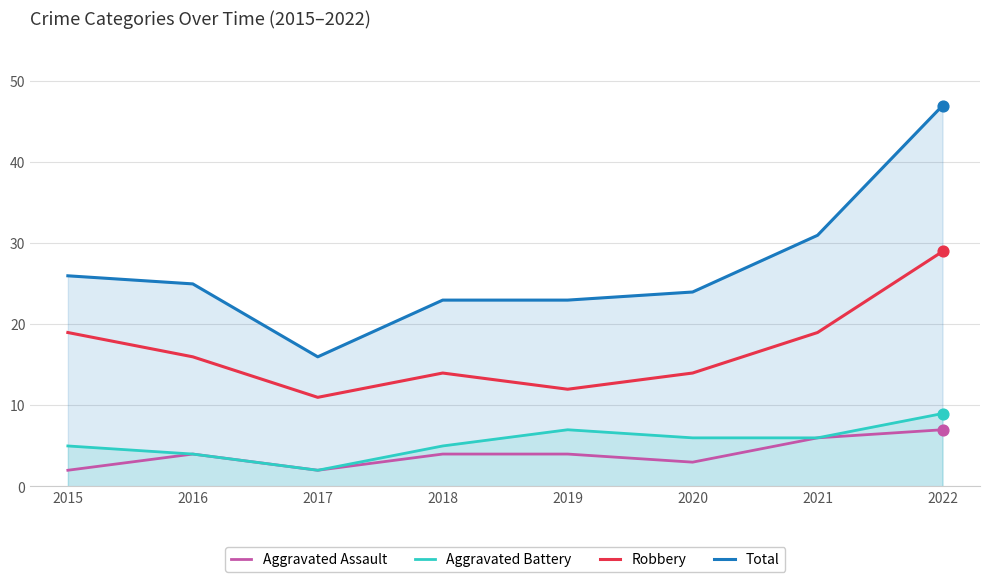

Is the value of Aggravated Battery at 2016 greater than the value of Aggravated Assault at 2021?

No